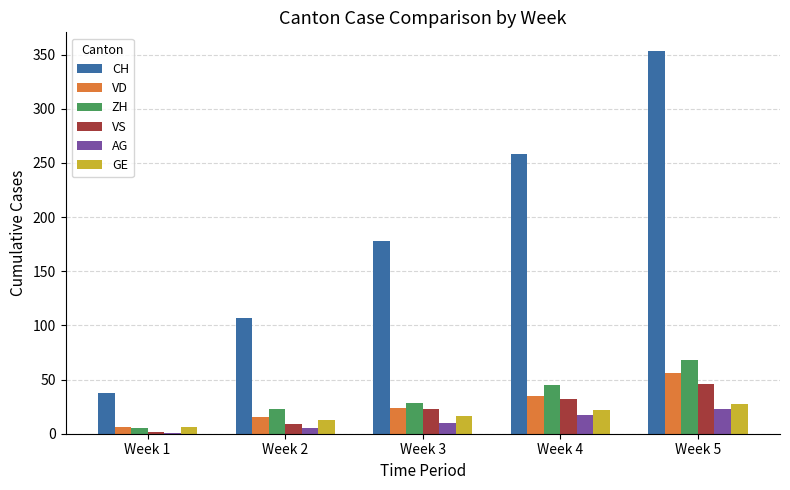

How many groups of bars are there?

5